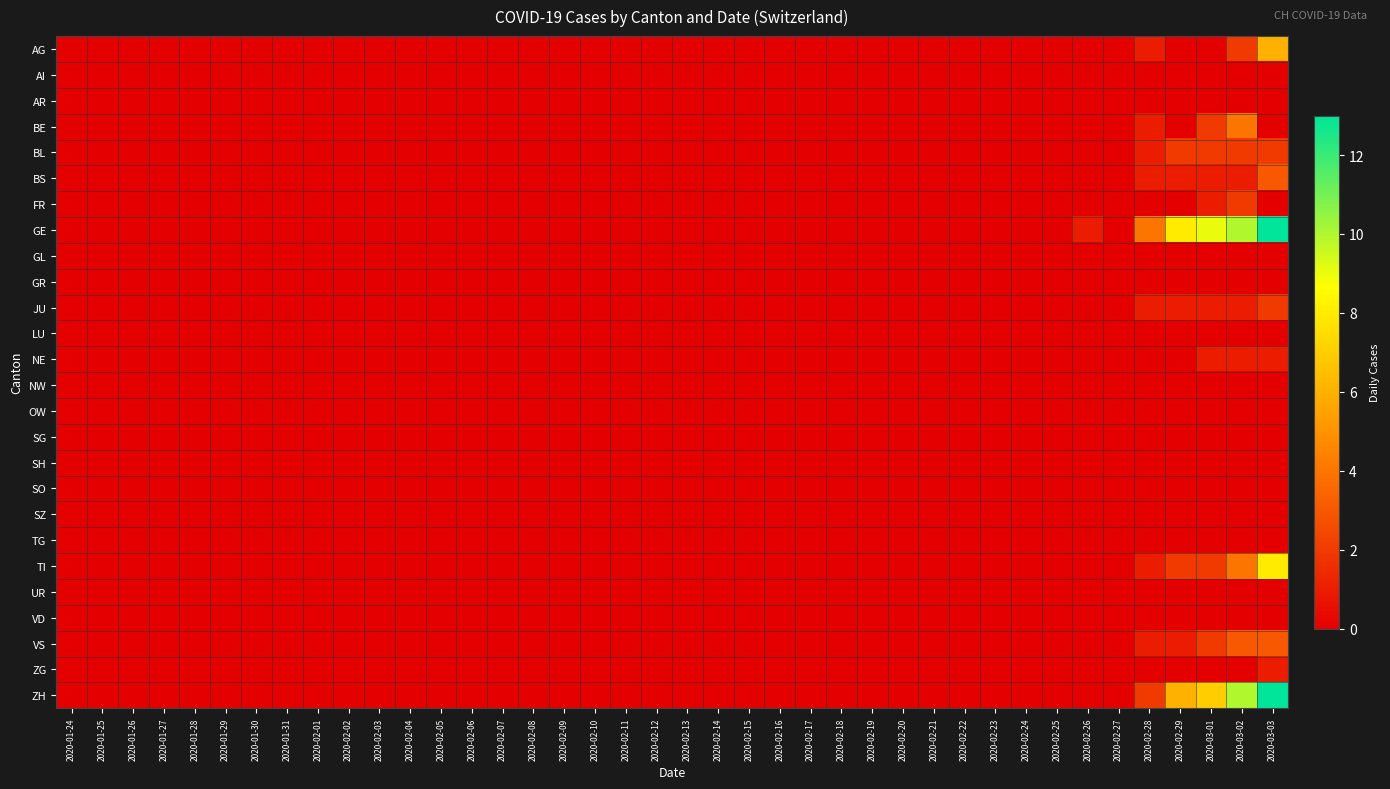

Which label corresponds to the smallest value in the chart?

2020-01-24